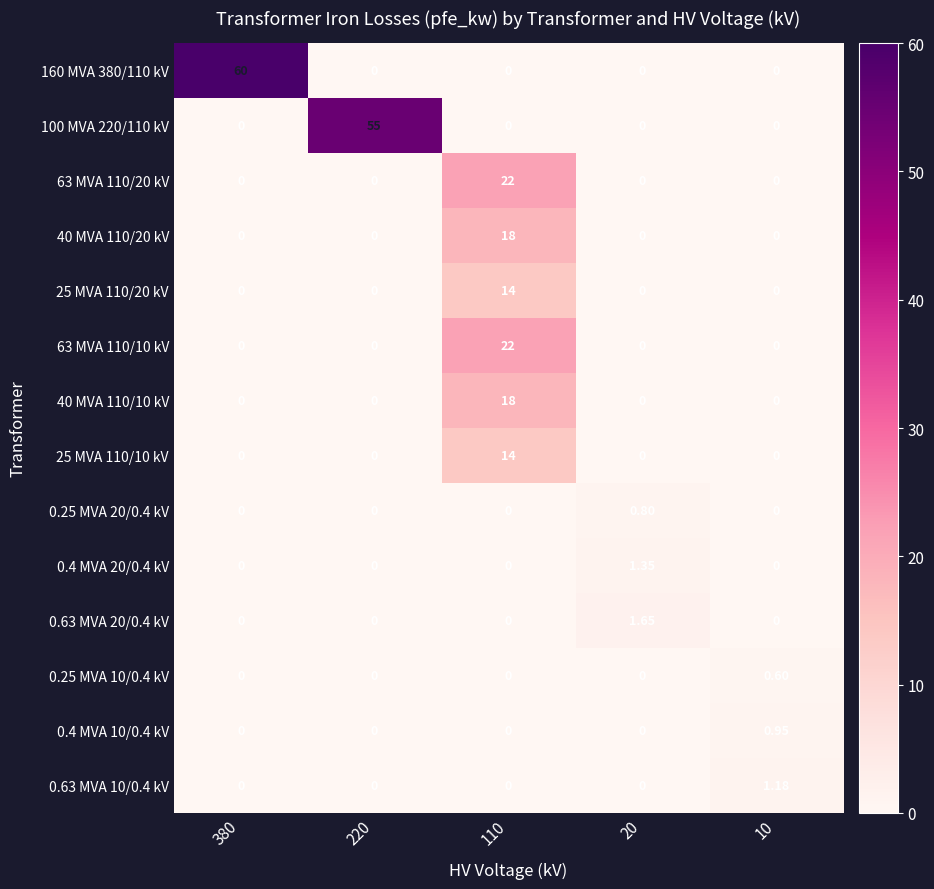

Reading left to right, extract all data points from this chart.

160 MVA 380/110 kV: 380=60.0	220=0.0	110=0.0	20=0.0	10=0.0
100 MVA 220/110 kV: 380=0.0	220=55.0	110=0.0	20=0.0	10=0.0
63 MVA 110/20 kV: 380=0.0	220=0.0	110=22.0	20=0.0	10=0.0
40 MVA 110/20 kV: 380=0.0	220=0.0	110=18.0	20=0.0	10=0.0
25 MVA 110/20 kV: 380=0.0	220=0.0	110=14.0	20=0.0	10=0.0
63 MVA 110/10 kV: 380=0.0	220=0.0	110=22.0	20=0.0	10=0.0
40 MVA 110/10 kV: 380=0.0	220=0.0	110=18.0	20=0.0	10=0.0
25 MVA 110/10 kV: 380=0.0	220=0.0	110=14.0	20=0.0	10=0.0
0.25 MVA 20/0.4 kV: 380=0.0	220=0.0	110=0.0	20=0.8	10=0.0
0.4 MVA 20/0.4 kV: 380=0.0	220=0.0	110=0.0	20=1.4	10=0.0
0.63 MVA 20/0.4 kV: 380=0.0	220=0.0	110=0.0	20=1.6	10=0.0
0.25 MVA 10/0.4 kV: 380=0.0	220=0.0	110=0.0	20=0.0	10=0.6
0.4 MVA 10/0.4 kV: 380=0.0	220=0.0	110=0.0	20=0.0	10=0.9
0.63 MVA 10/0.4 kV: 380=0.0	220=0.0	110=0.0	20=0.0	10=1.2